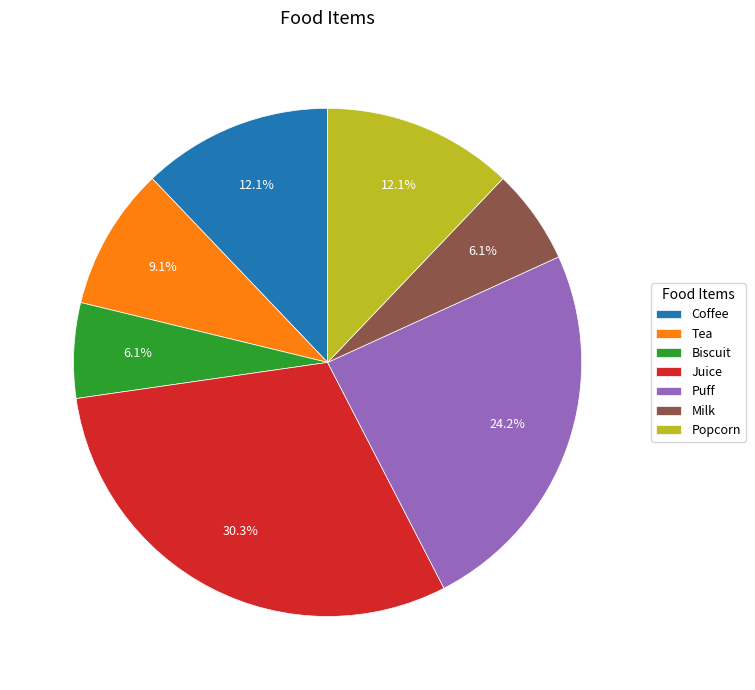

Which slice is the largest?

Juice